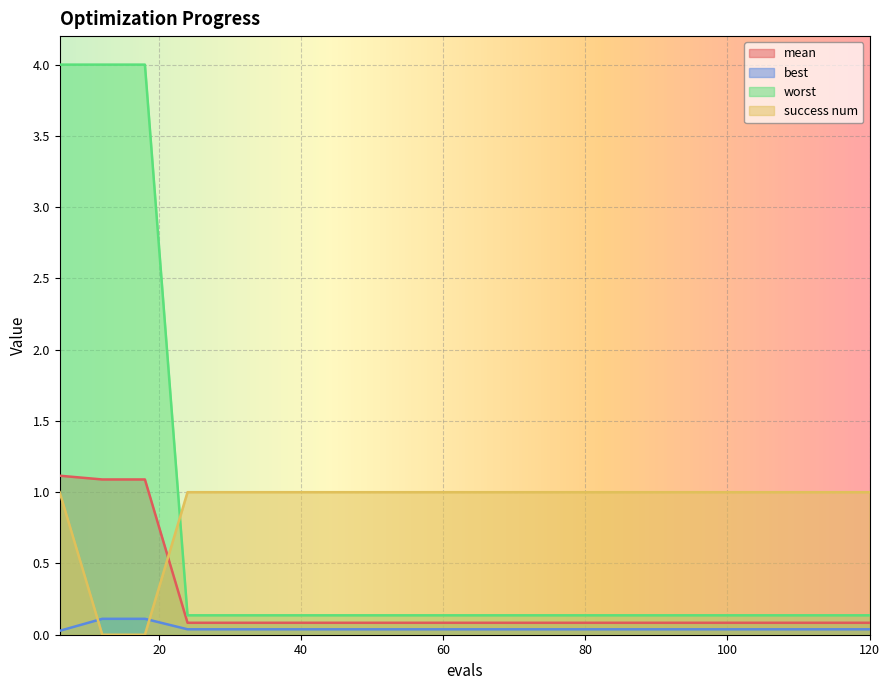

How many lines are shown in the chart?

4